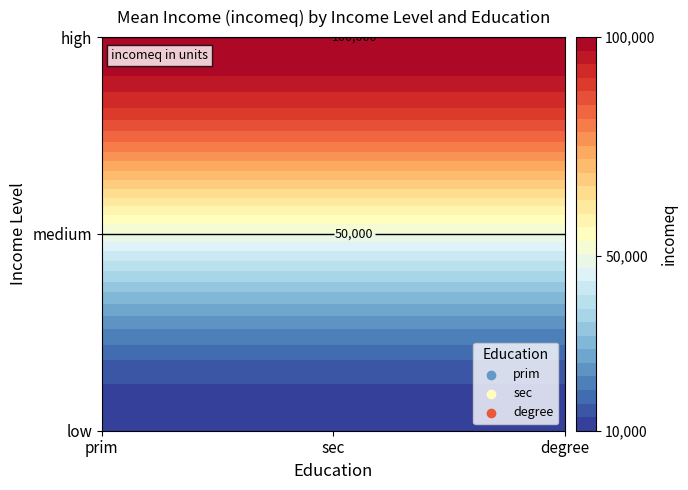

At which label does degree first exceed 50000?

high